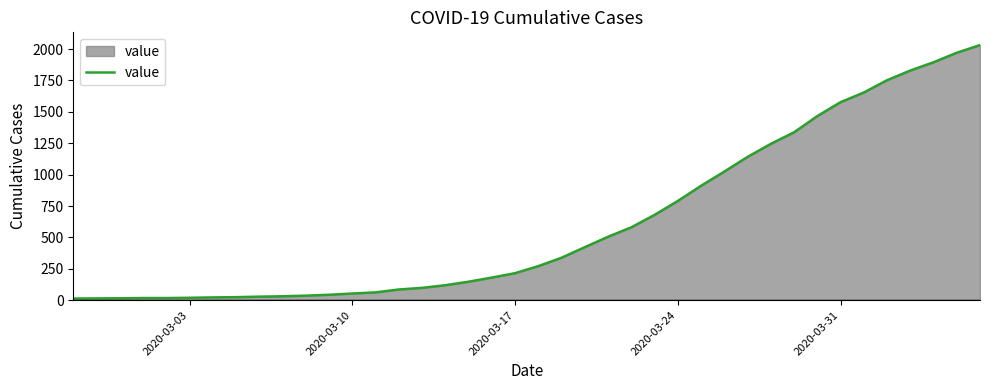

How many distinct data groups are displayed?

1